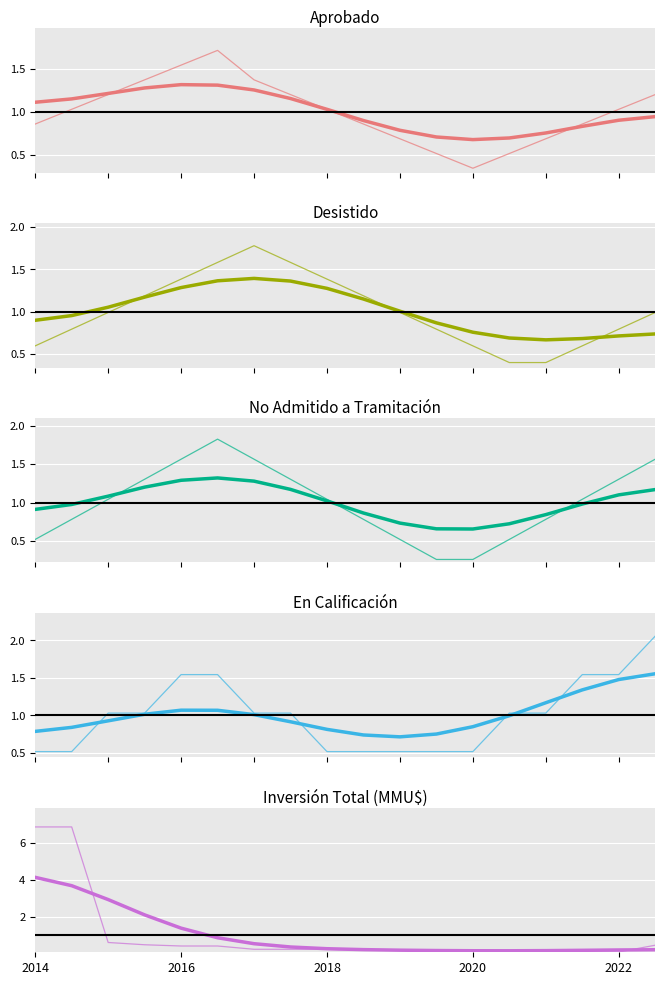

At which label does Total Inversión (MMU$) reach its minimum?

2022